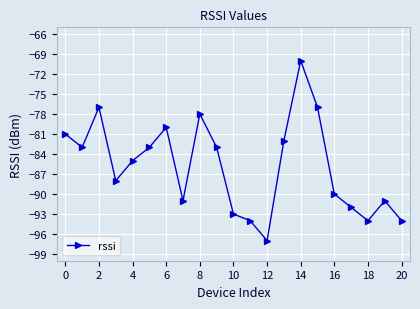

What is the greatest value displayed?

-70